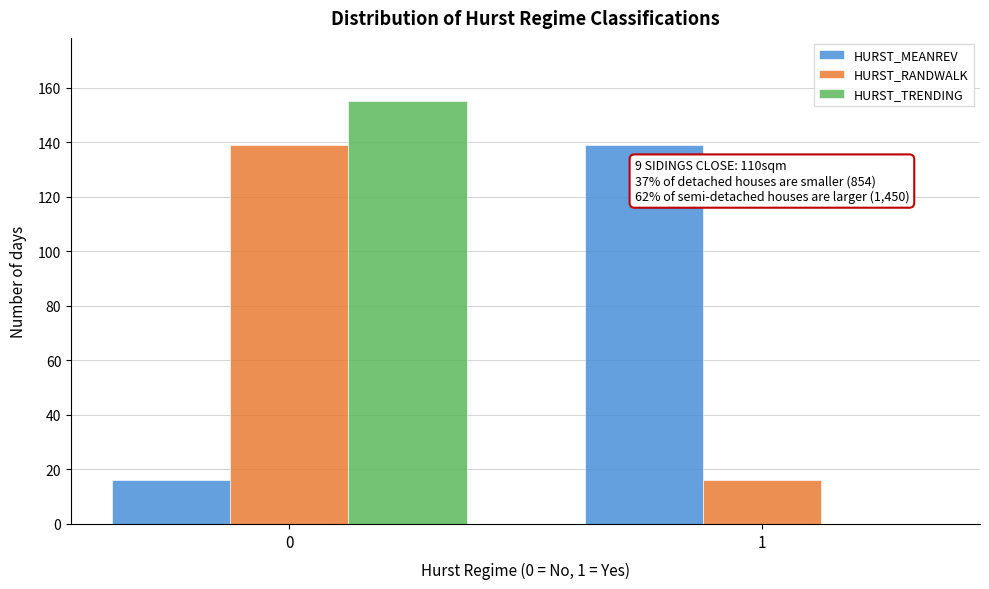

Reading left to right, extract all data points from this chart.

HURST_MEANREV: 0=16	1=139
HURST_RANDWALK: 0=139	1=16
HURST_TRENDING: 0=155	1=0